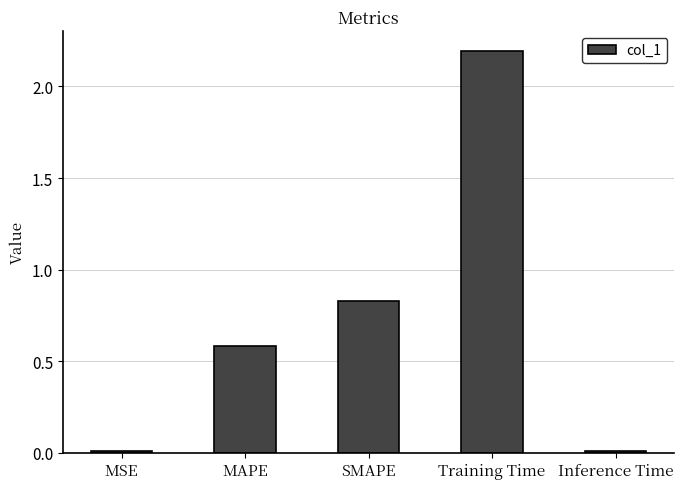

What is the difference between the maximum and second lowest values?

2.2